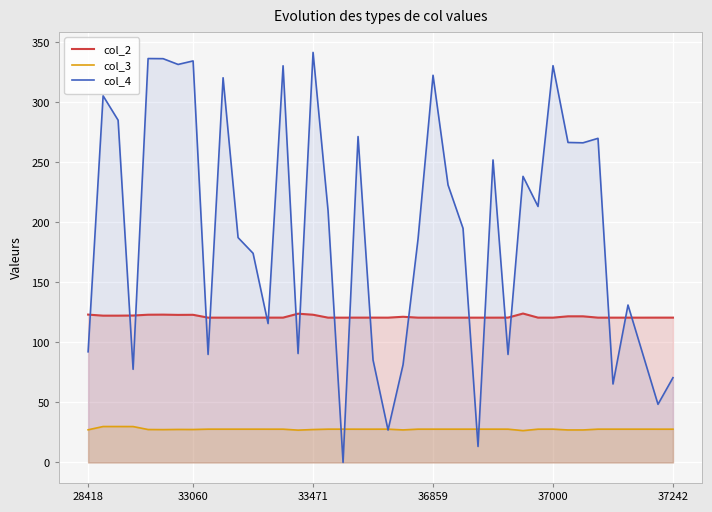

True or false: col_2 and col_3 cross at least once.

False